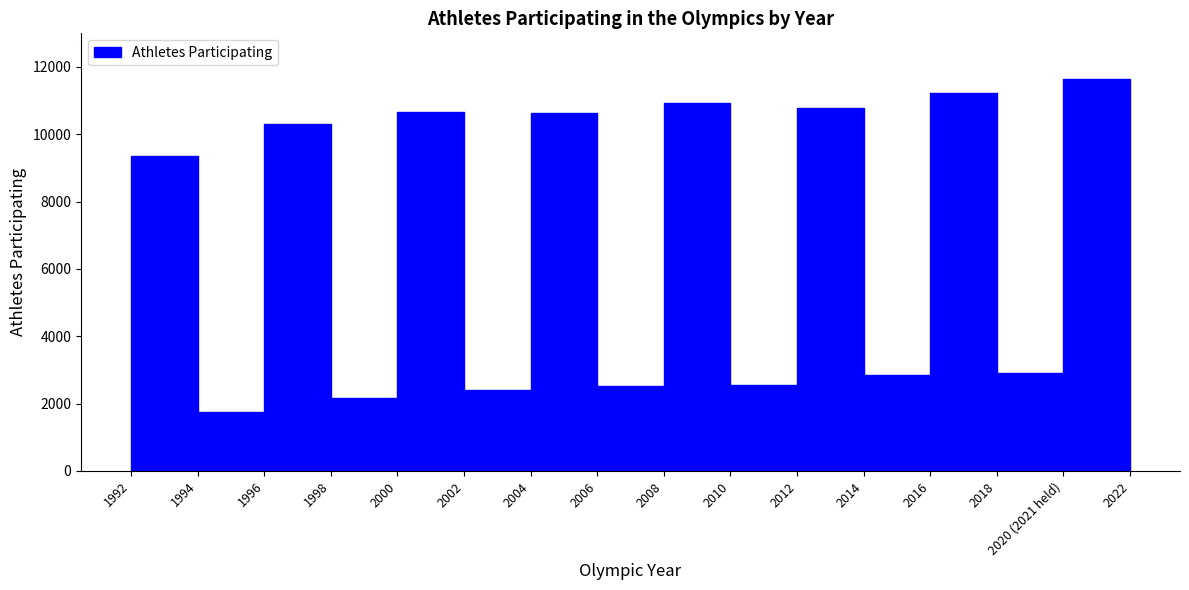

What is the difference between the values at 2004 and 2000?

26